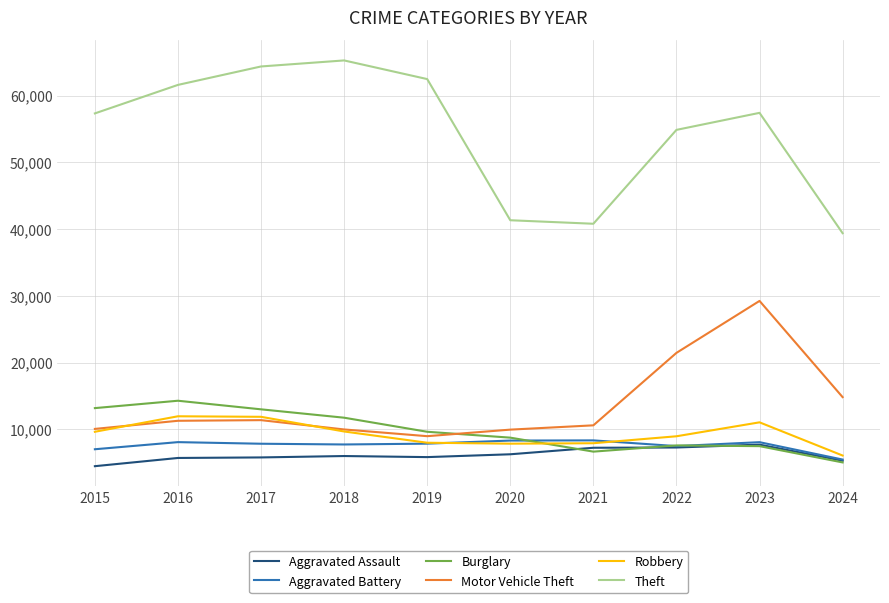

True or false: Aggravated Assault and Motor Vehicle Theft intersect in this chart.

False